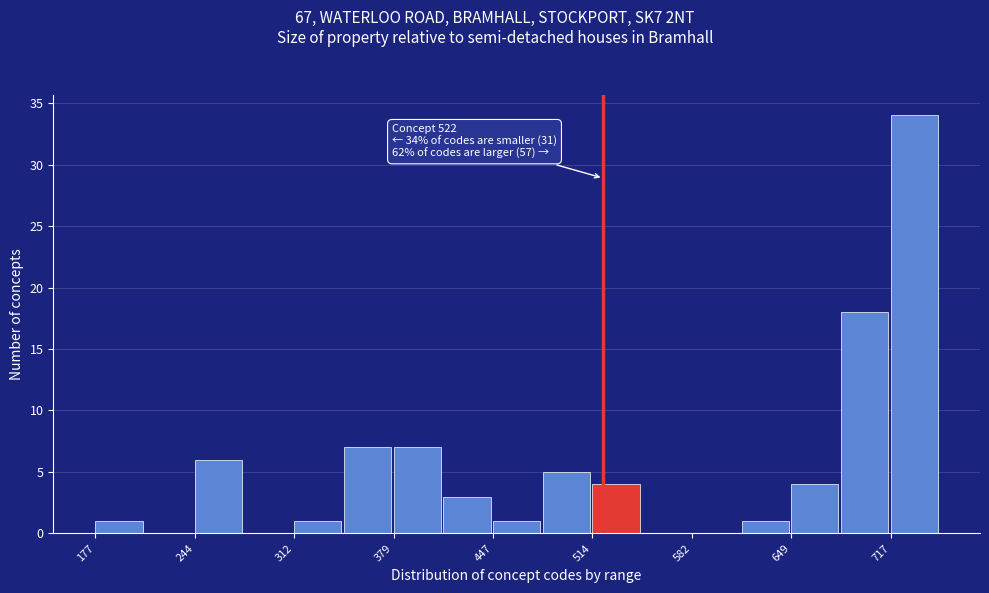

Around what value on the x-axis is the tallest bar? Give the approximate position of its centre, as read against the axis.

730